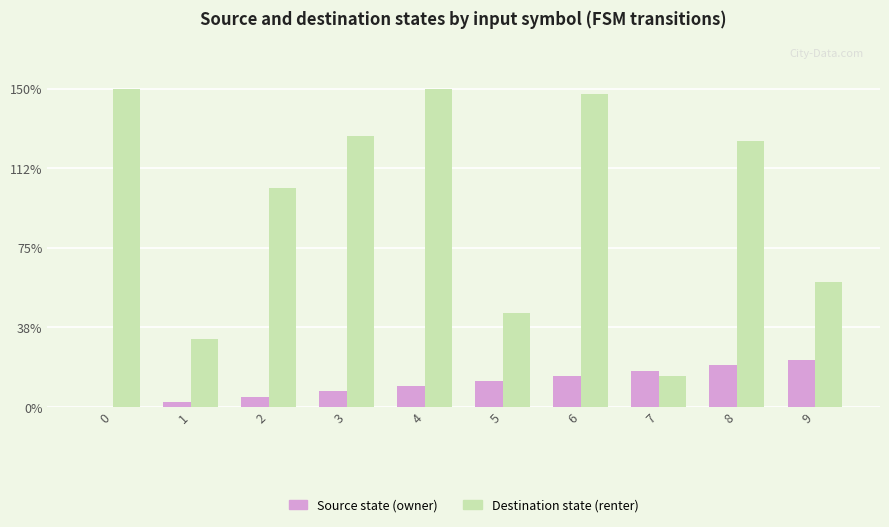

Are the bars horizontal?

No